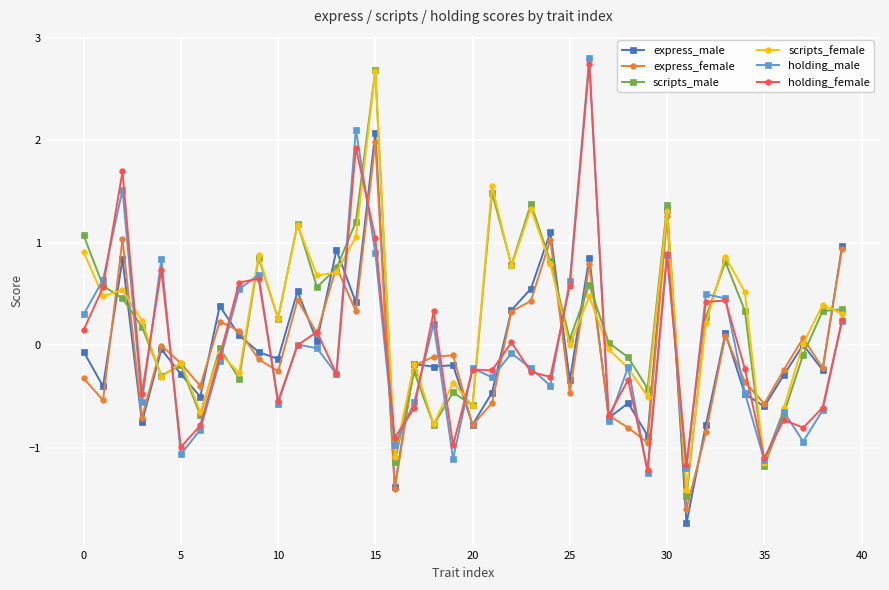

Is this an area chart (filled region under the line)?

No